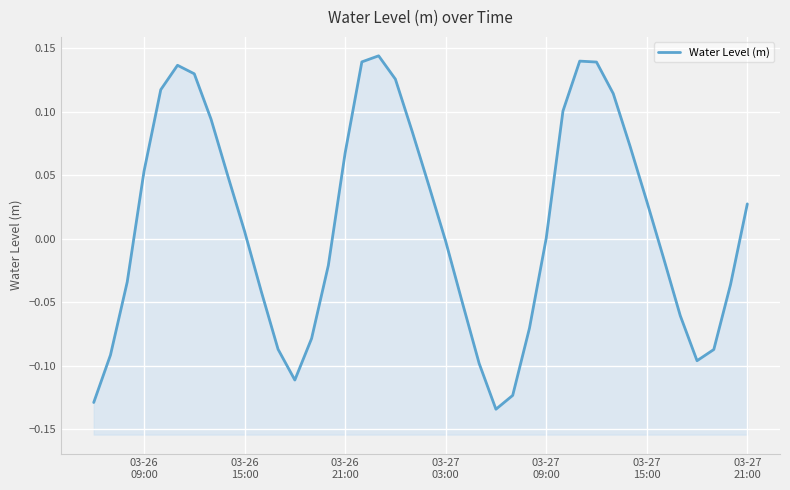

What is the greatest value displayed?

0.1